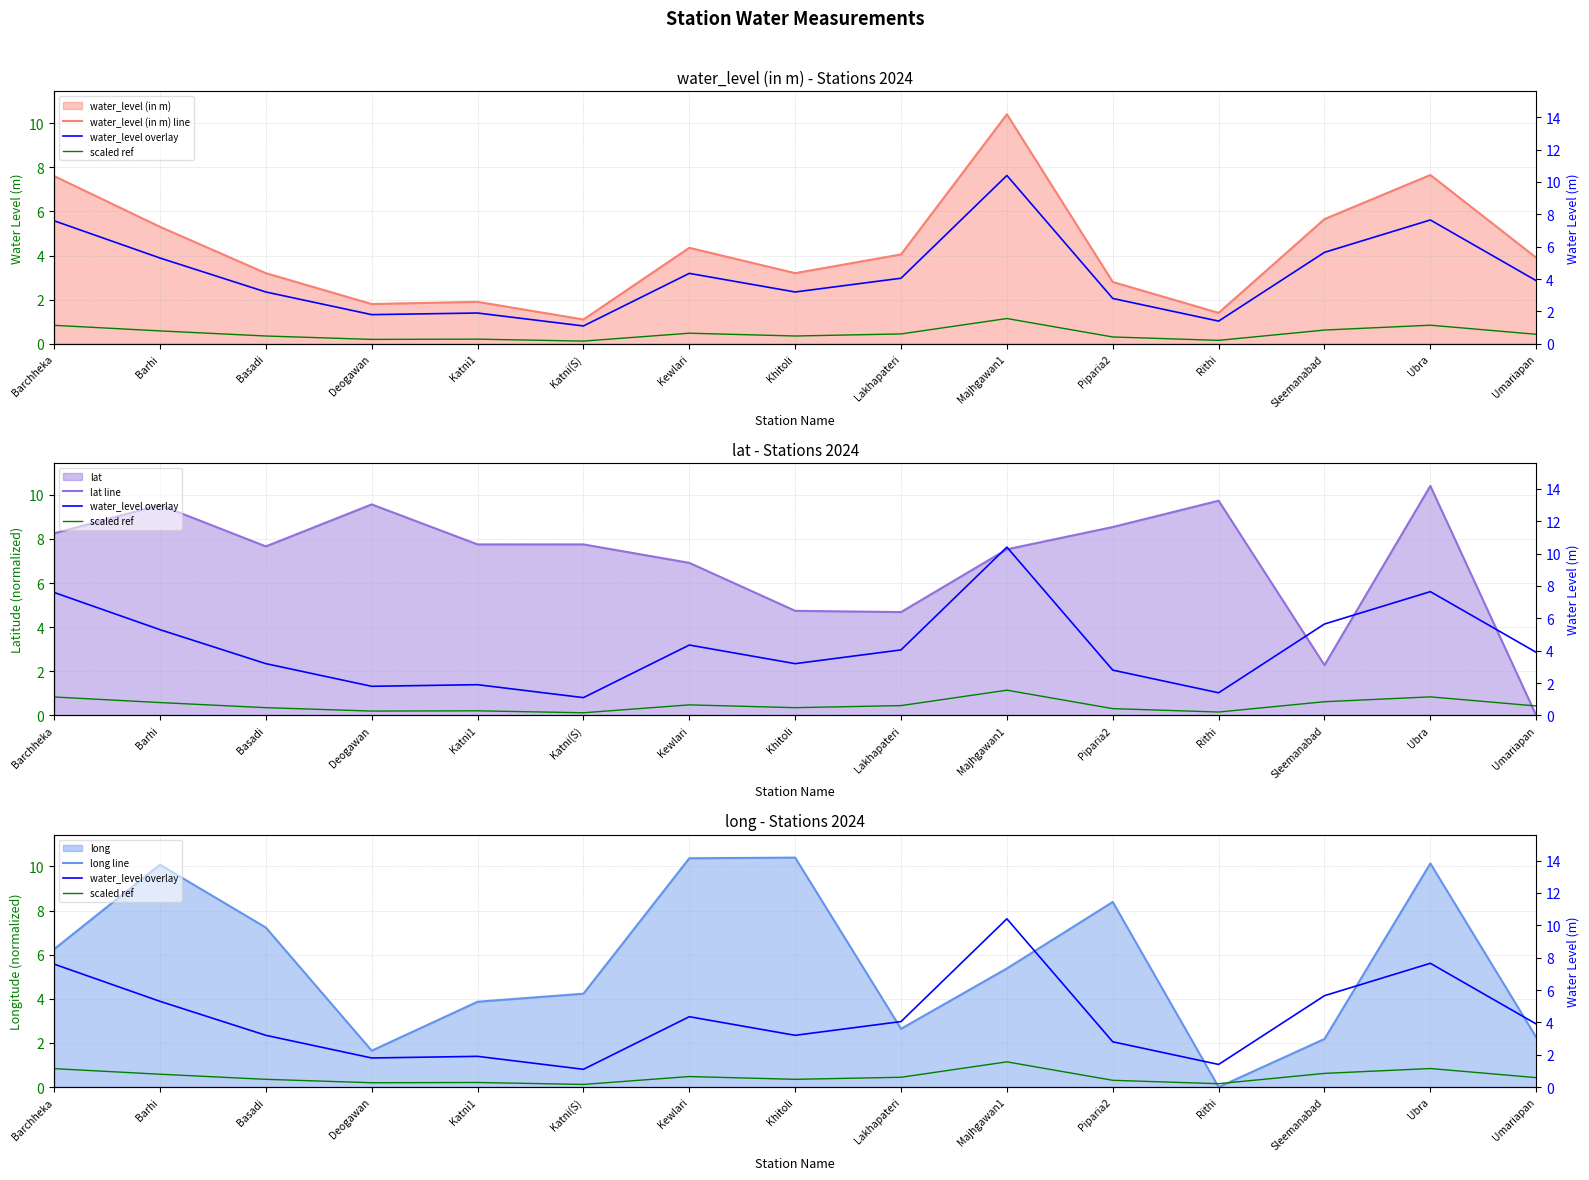

What is the label of the 7th point from the right?

Lakhapateri